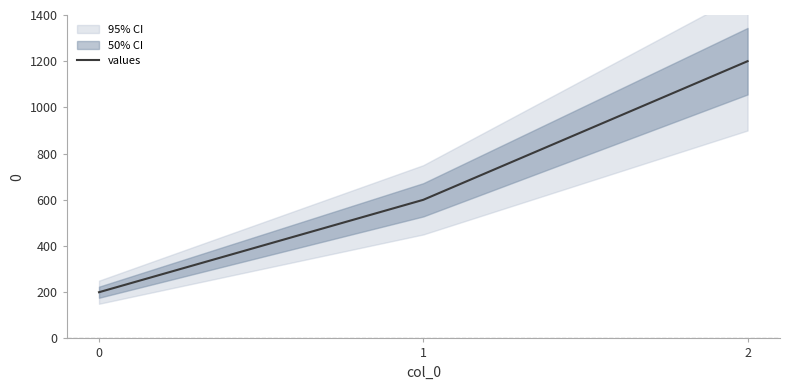

Is this an area chart (filled region under the line)?

No